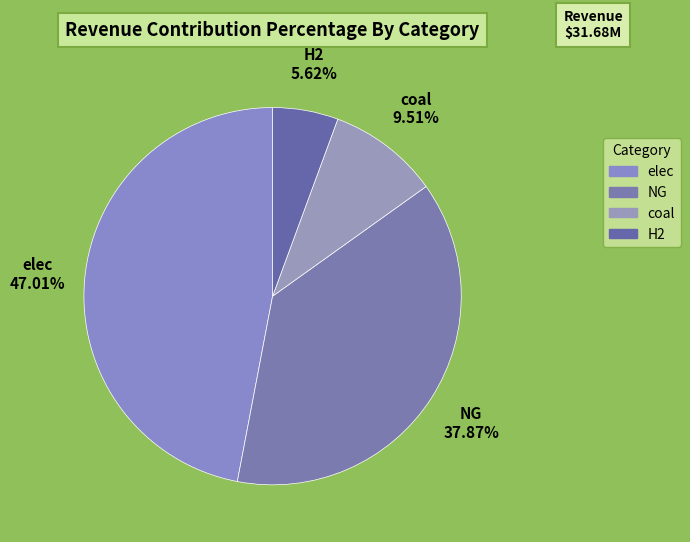

How many slices are in this pie chart?

4